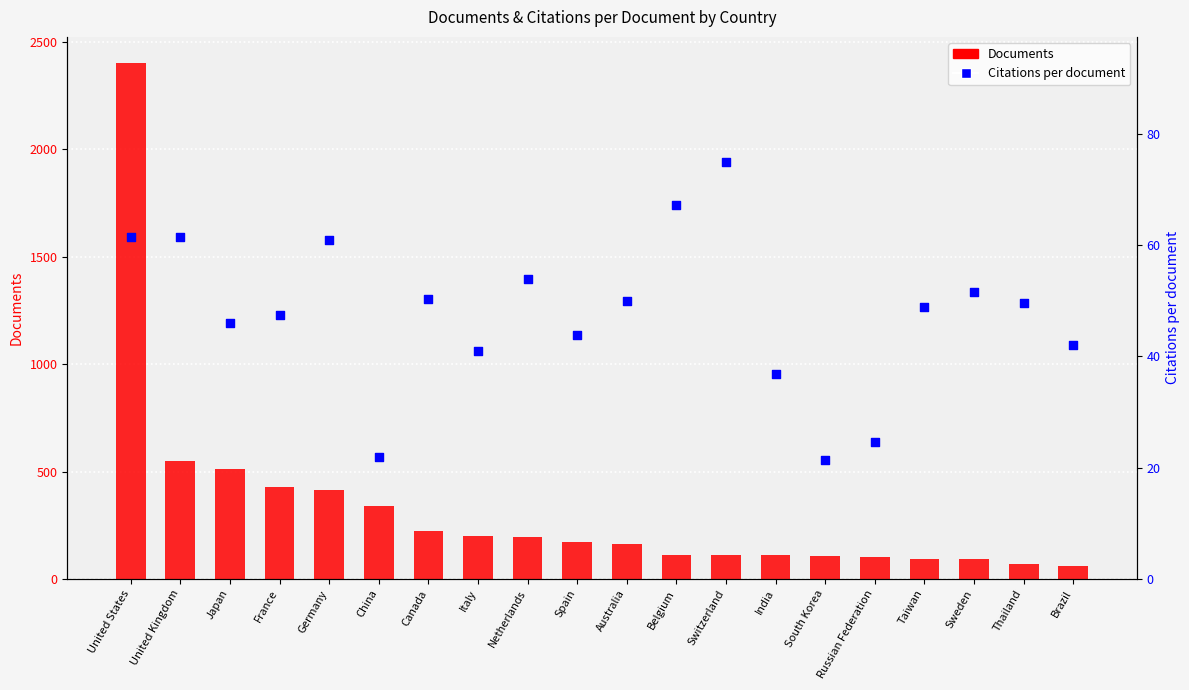

At how many categories does at least one series exceed 1297?

1